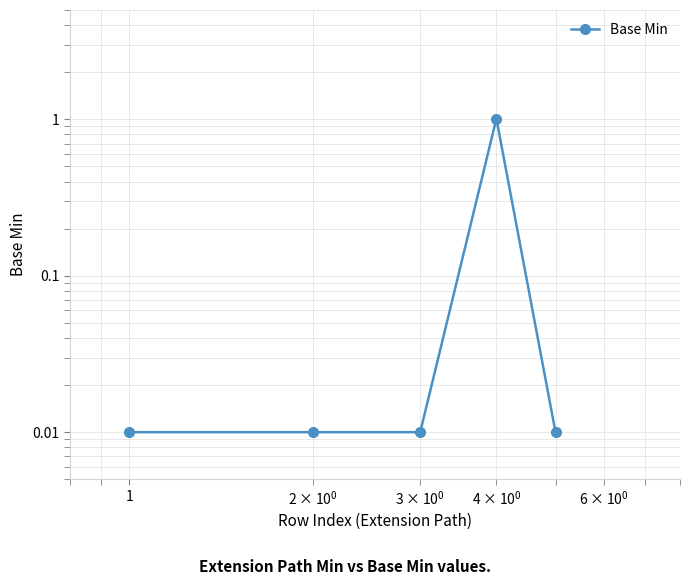

Is this an area chart (filled region under the line)?

No